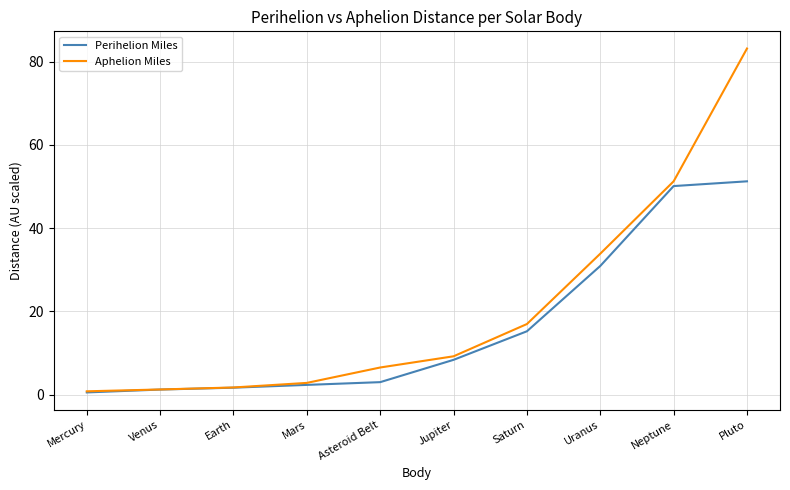

Does the chart have visible grid lines?

Yes